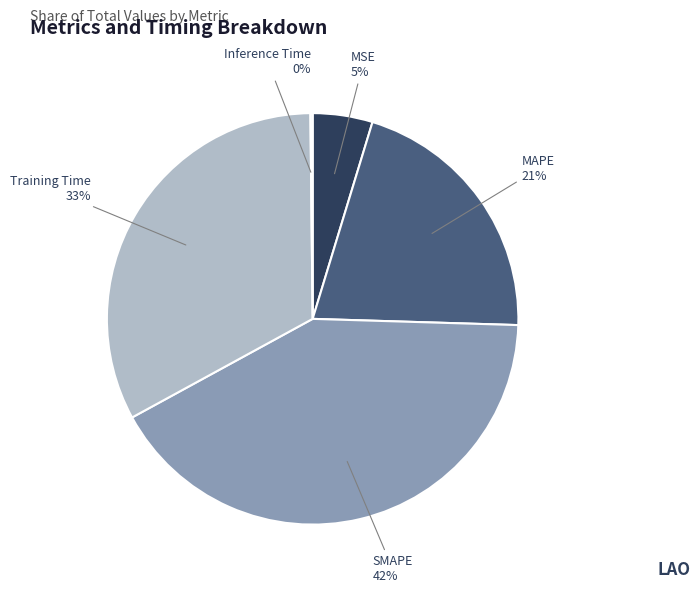

To the nearest percent, what is the average slice percentage?

20%